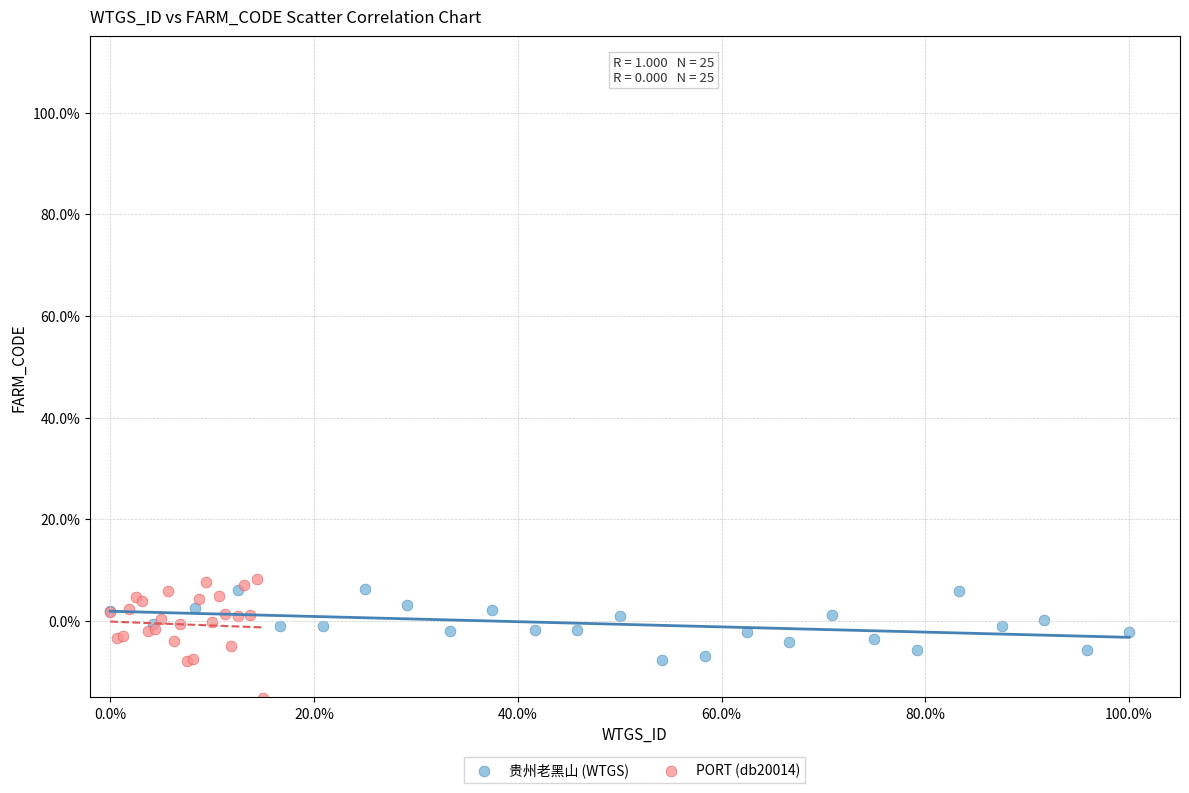

Which series reaches the maximum Y coordinate?

PORT (db20014)